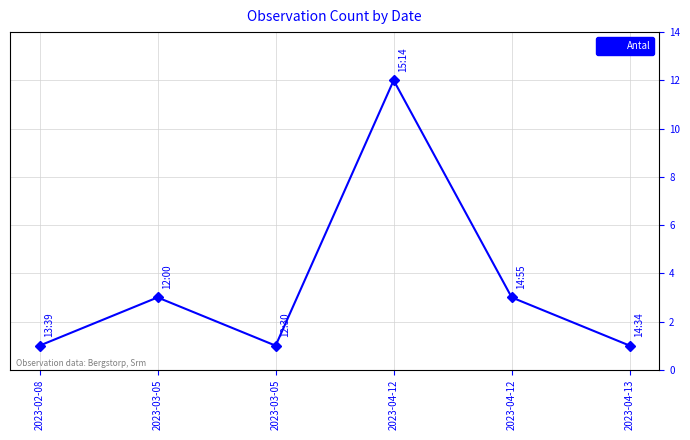

How many points are lower than both their immediate neighbors (excluding endpoints)?

1